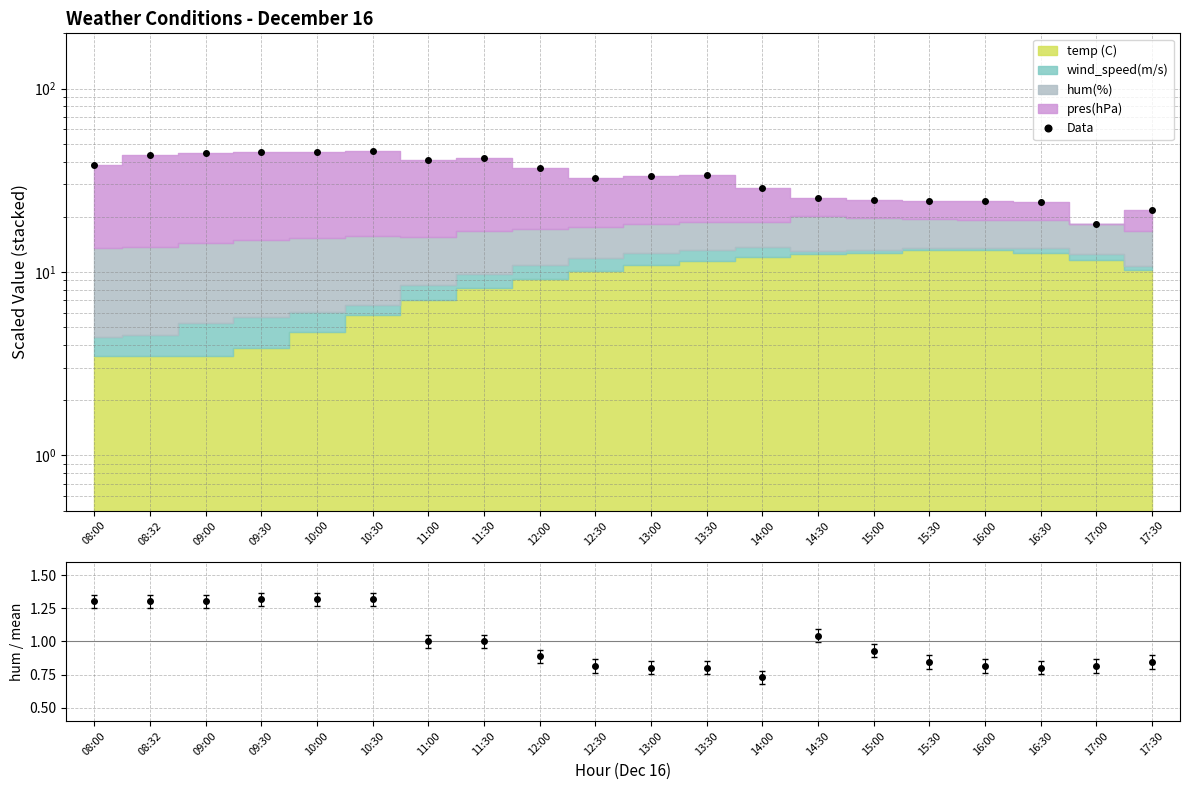

What is the smallest value displayed?

18.2